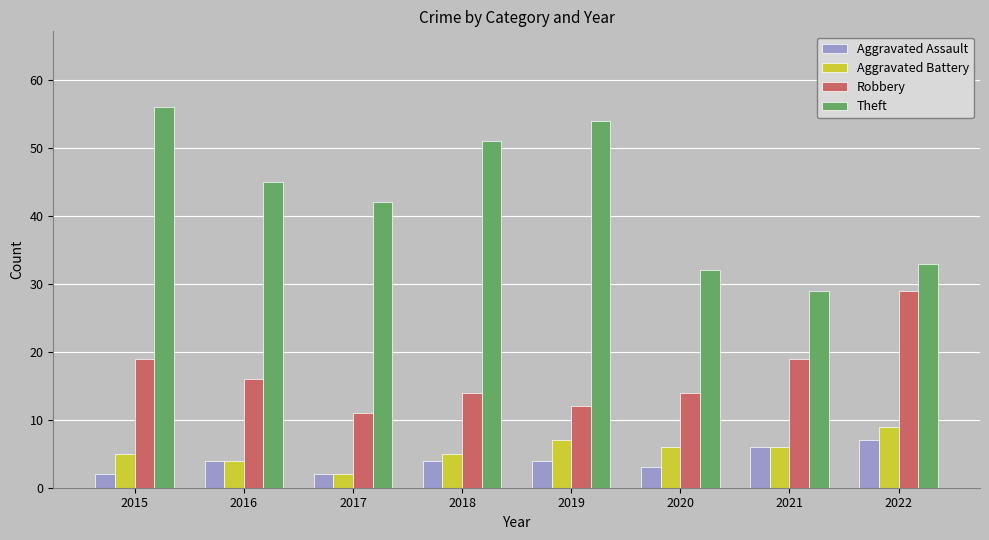

Rank the series by their maximum value, from lowest to highest.

Aggravated Assault, Aggravated Battery, Robbery, Theft